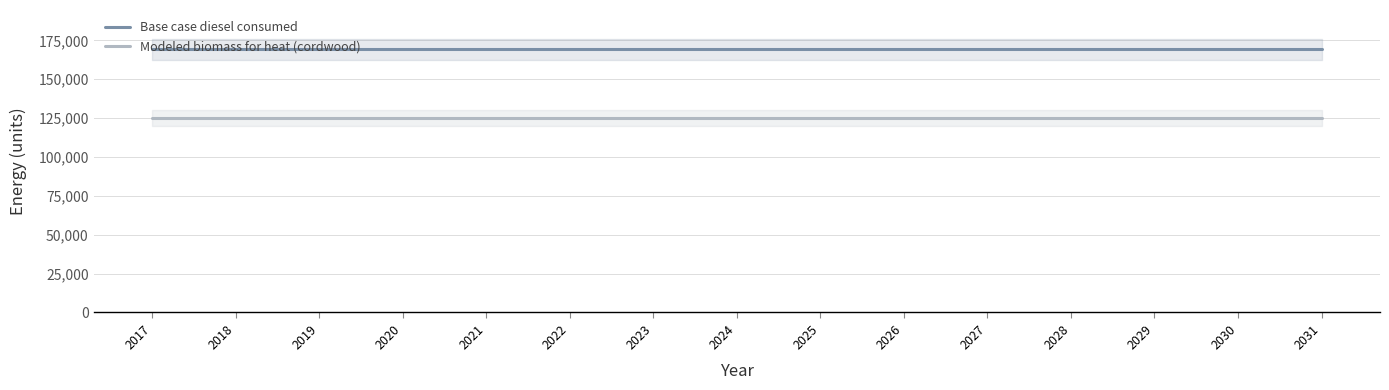

True or false: Base case diesel consumed has a value of 232300.1 at 2023.

False